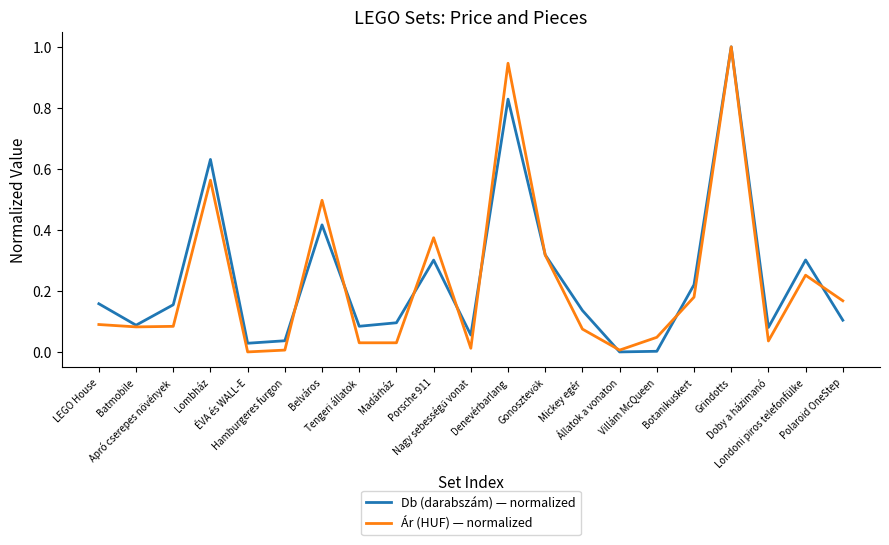

List the series in order of their overall mean, highest first.

Db (darabszám) — normalized, Ár (HUF) — normalized